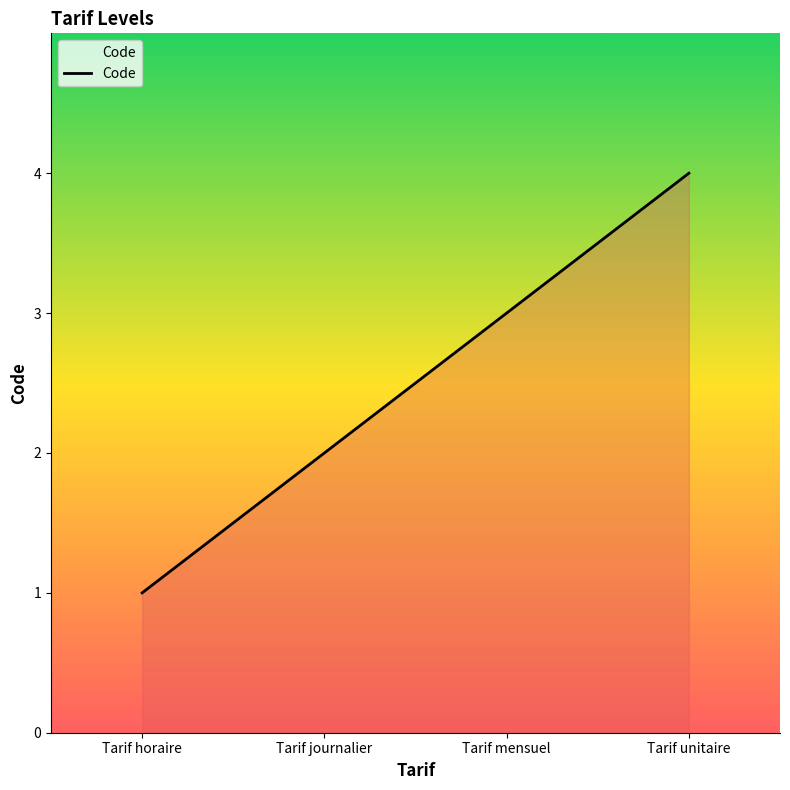

Read the value at Tarif unitaire.

4